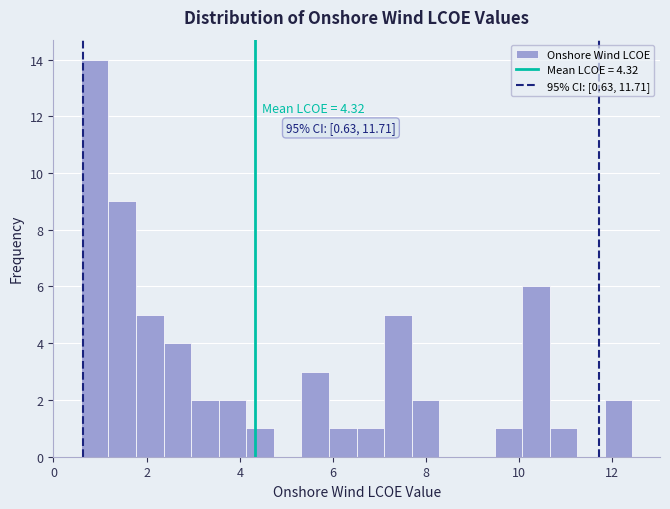

Read against the x-axis, roughly where is the centre of the tallest bar?

0.8